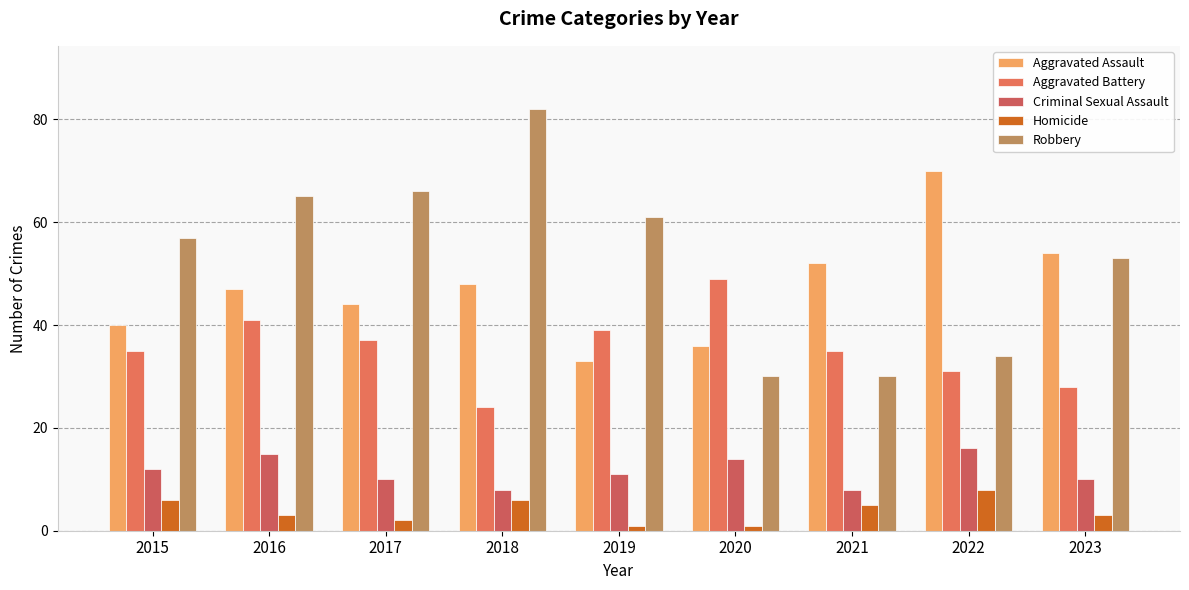

Rank the series at 2021 from lowest to highest value.

Homicide, Criminal Sexual Assault, Robbery, Aggravated Battery, Aggravated Assault